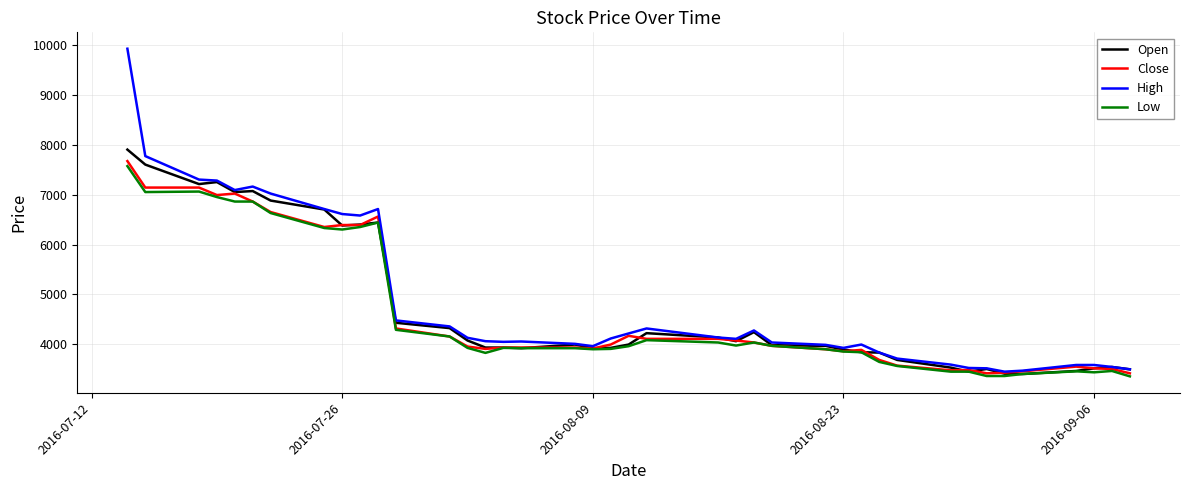

Which series has the largest range (max minus min)?

High